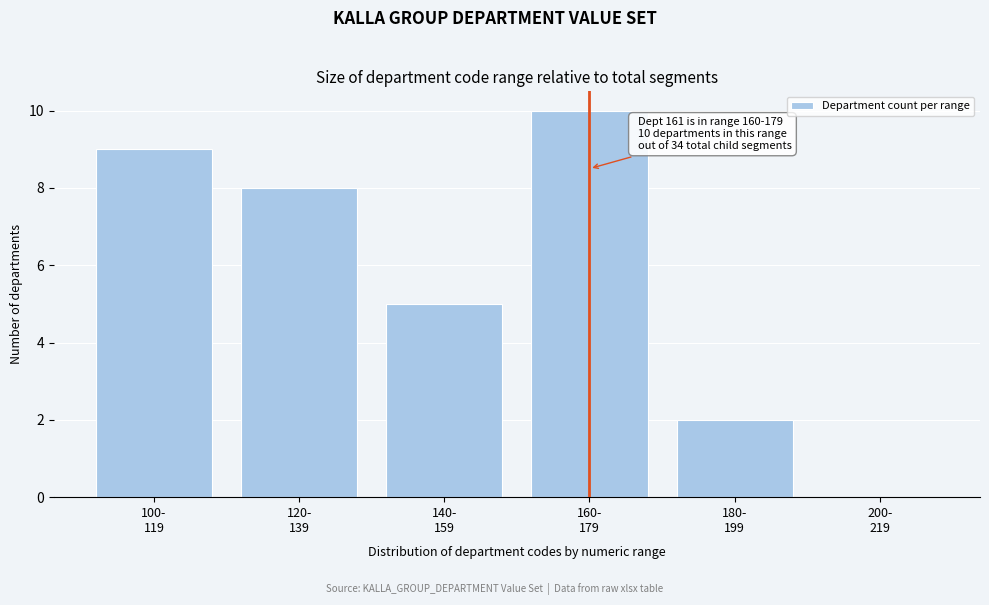

What is the sum of all values?

34